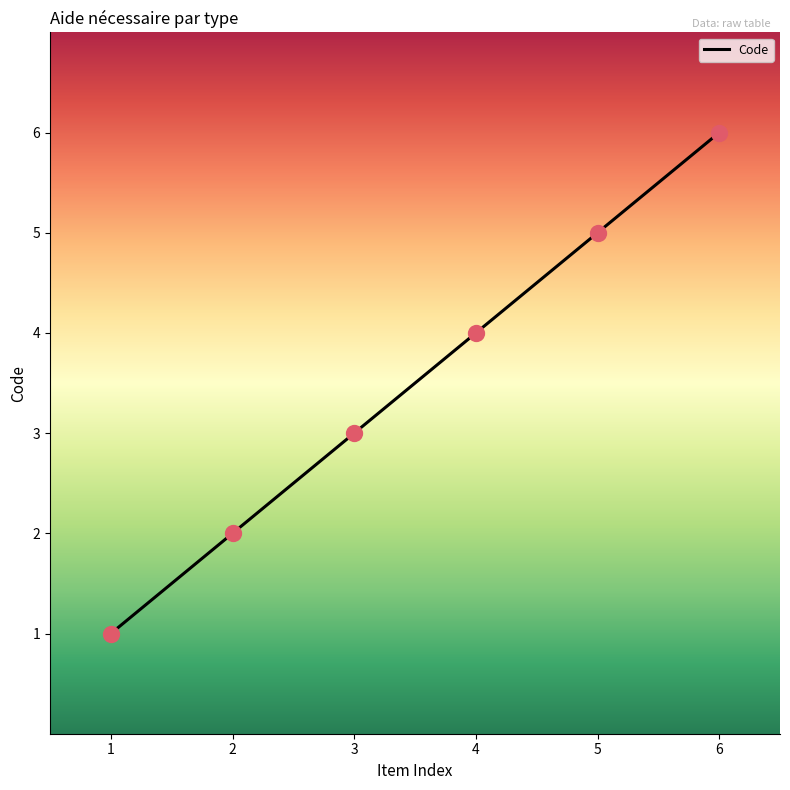

Which has a higher value, 3 or 1?

3